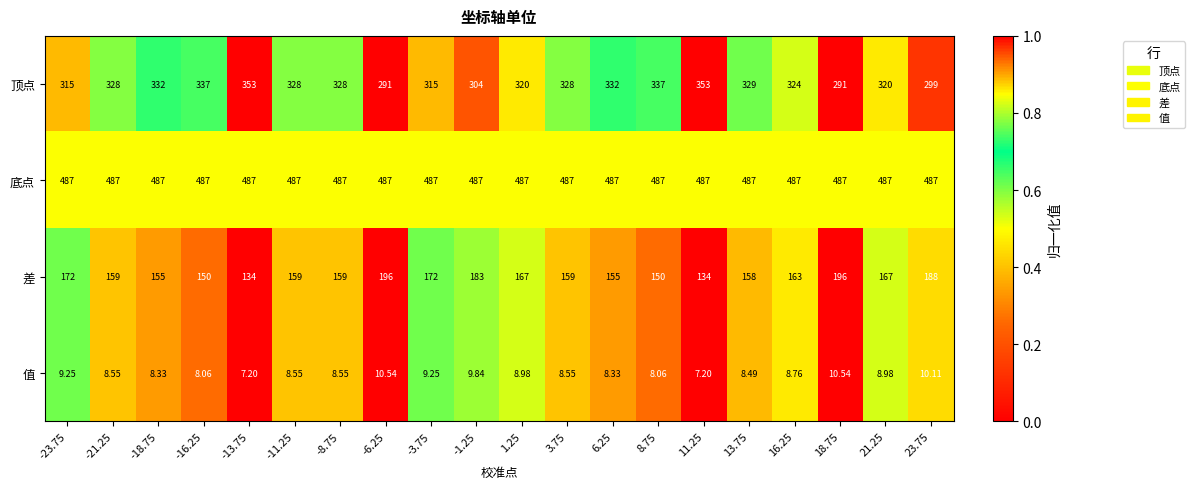

At -3.75, list the series in order from smallest to largest.

值, 差, 顶点, 底点